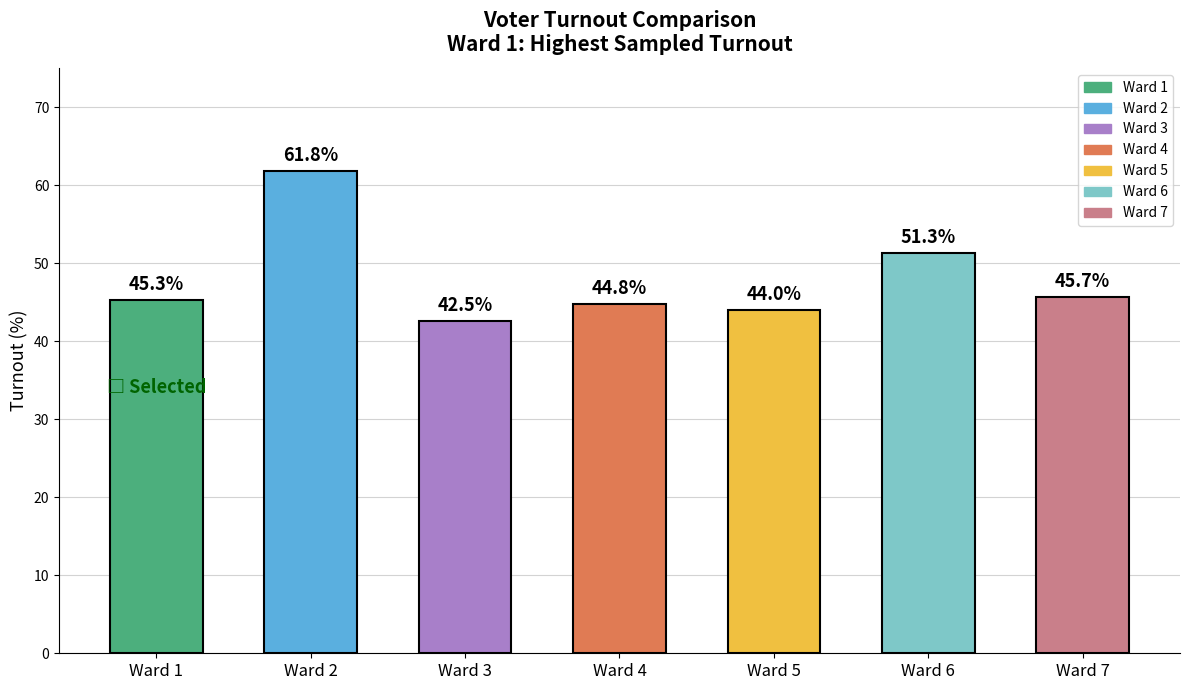

What is the average value?

47.9